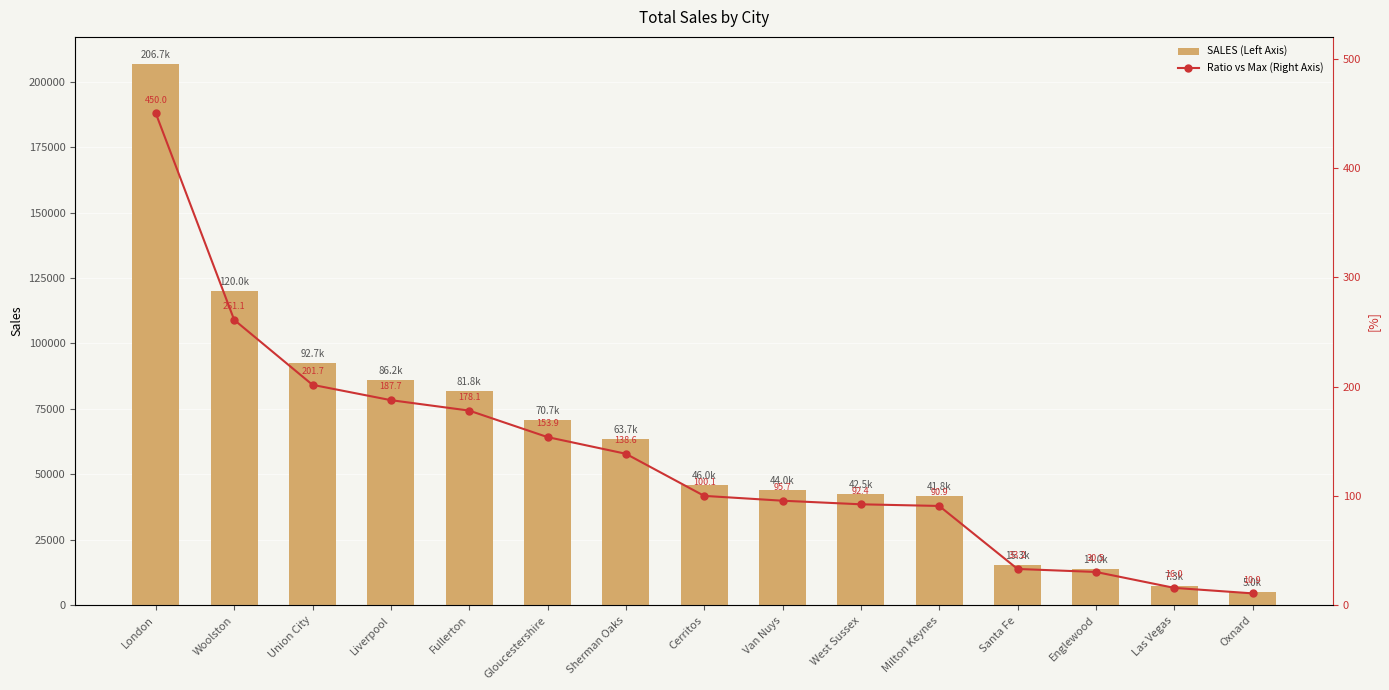

Reading left to right, extract all data points from this chart.

SALES (Left Axis): London=206736.2	Woolston=119960.8	Union City=92663.6	Liverpool=86222.8	Fullerton=81835.0	Gloucestershire=70699.0	Sherman Oaks=63686.3	Cerritos=45992.4	Van Nuys=43962.8	West Sussex=42452.7	Milton Keynes=41759.7	Santa Fe=15275.2	Englewood=14017.9	Las Vegas=7330.9	Oxnard=5016.4
Ratio vs Max (Right Axis): London=450.0	Woolston=261.1	Union City=201.7	Liverpool=187.7	Fullerton=178.1	Gloucestershire=153.9	Sherman Oaks=138.6	Cerritos=100.1	Van Nuys=95.7	West Sussex=92.4	Milton Keynes=90.9	Santa Fe=33.2	Englewood=30.5	Las Vegas=16.0	Oxnard=10.9